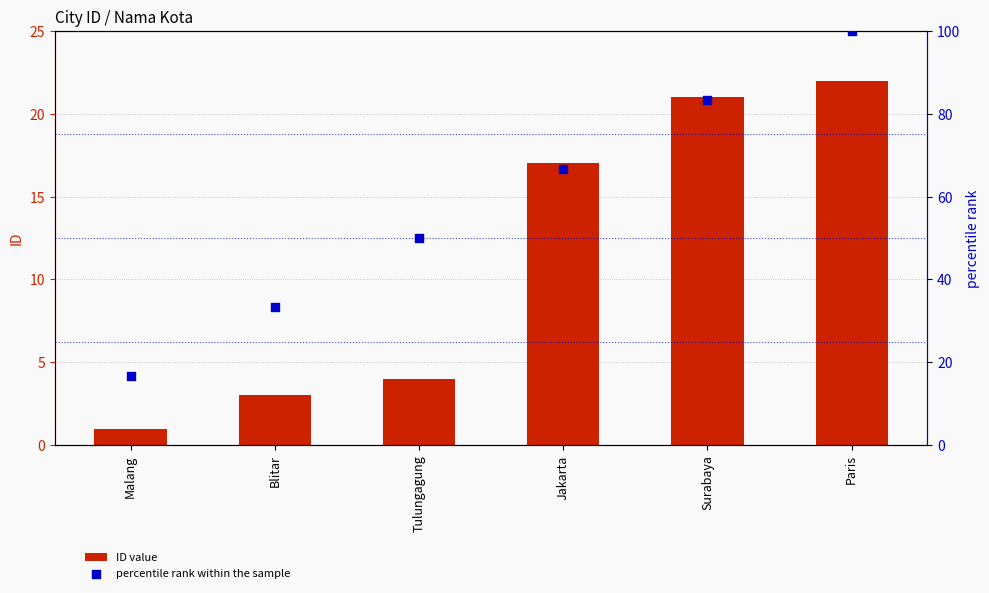

Which series has the widest spread of Y values?

percentile rank within the sample